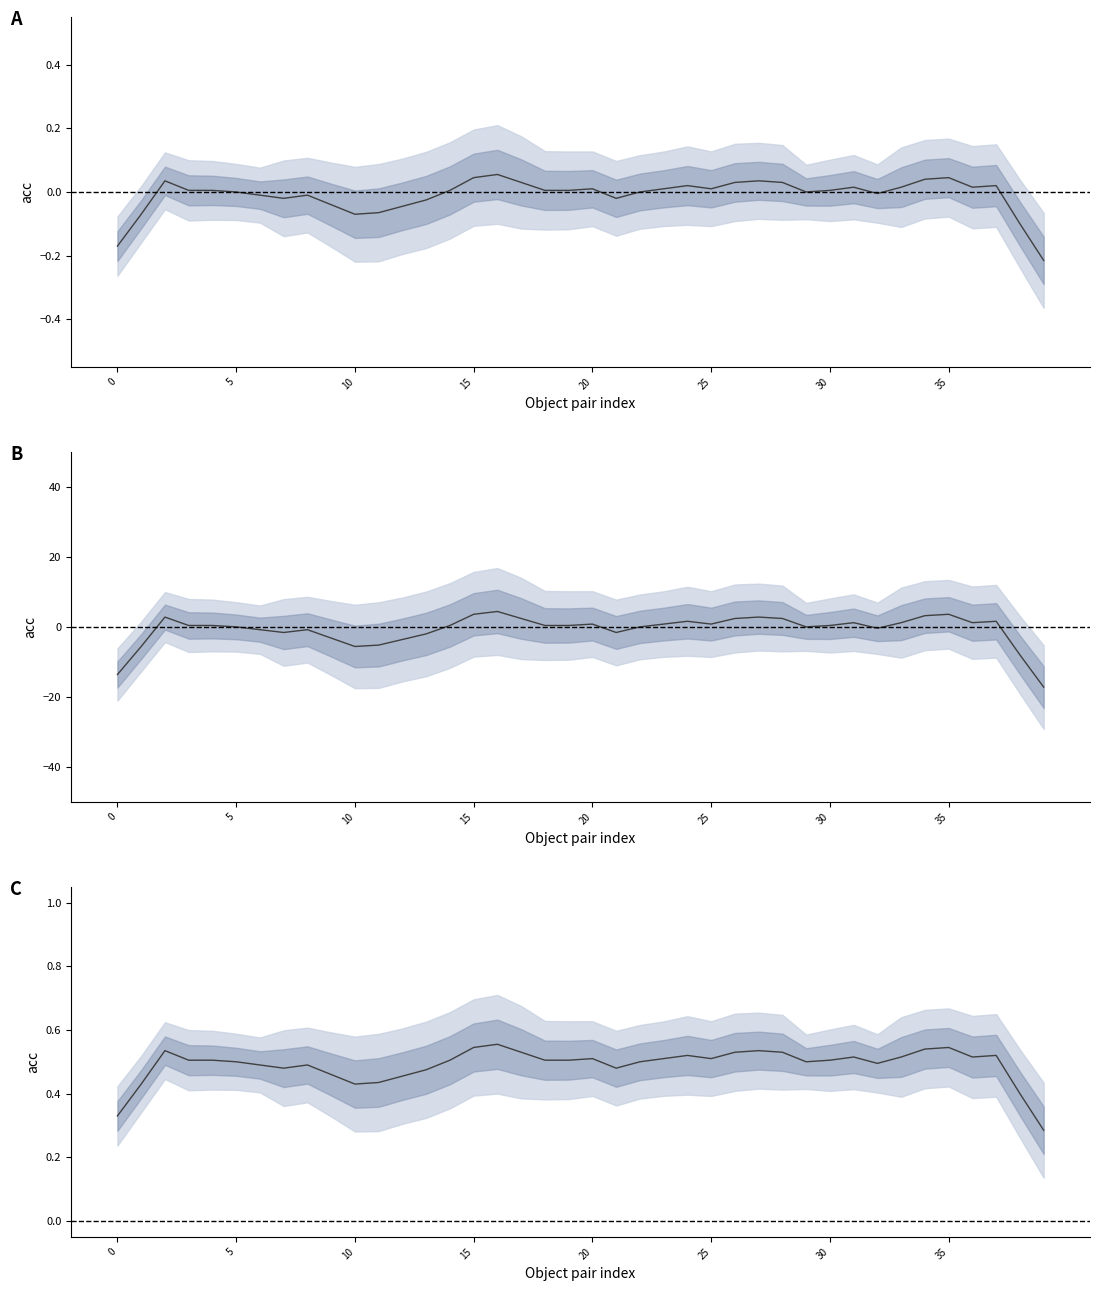

How many lines are shown in the chart?

1